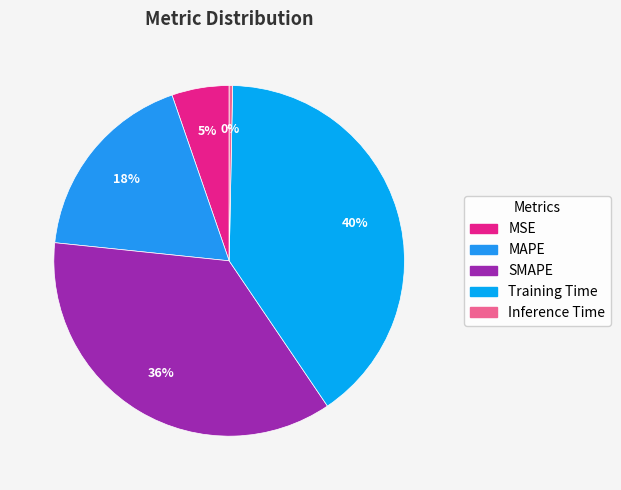

The MSE slice represents 18% of the pie. True or false?

False